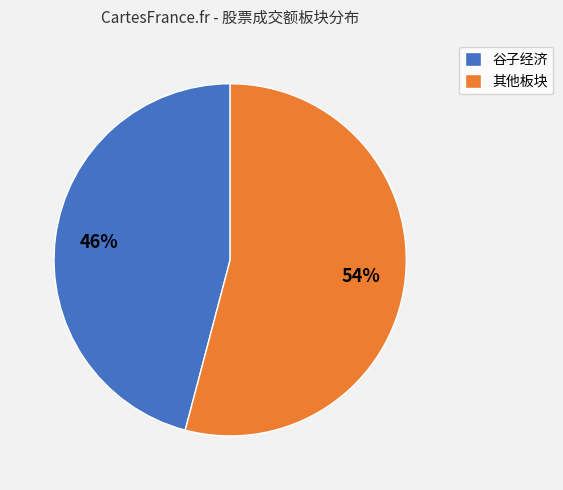

Rank the categories by value from highest to lowest.

其他板块, 谷子经济